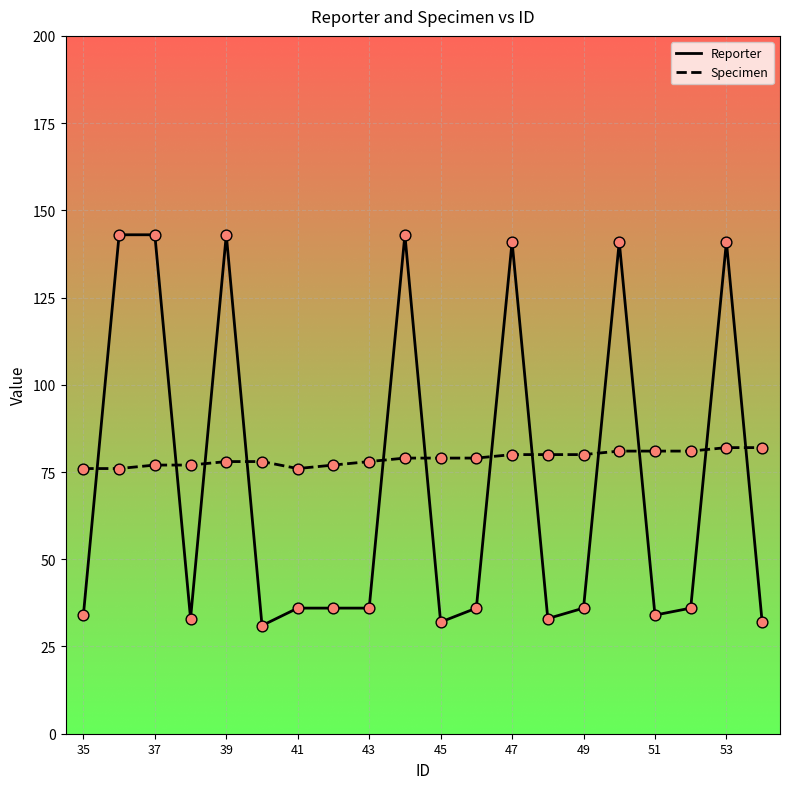

What are all the series names shown in the legend?

Reporter, Specimen